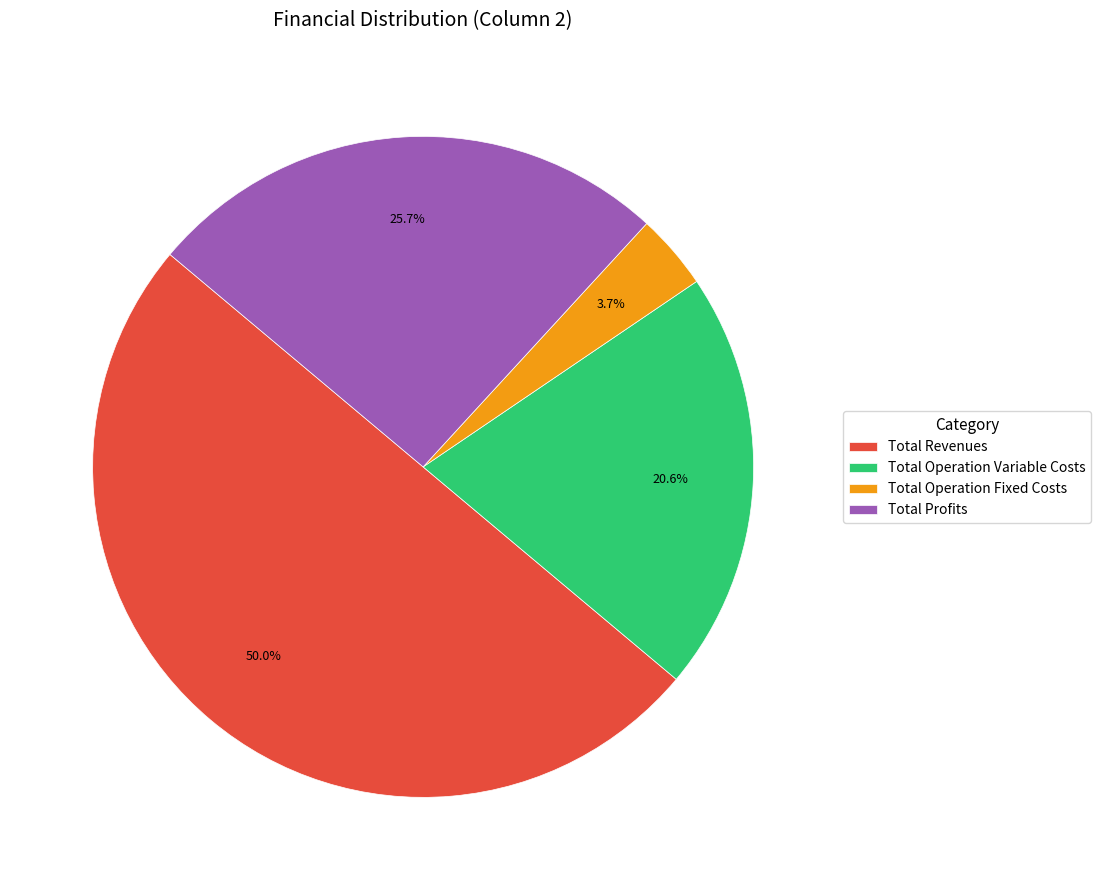

Count the number of slices in the pie.

4